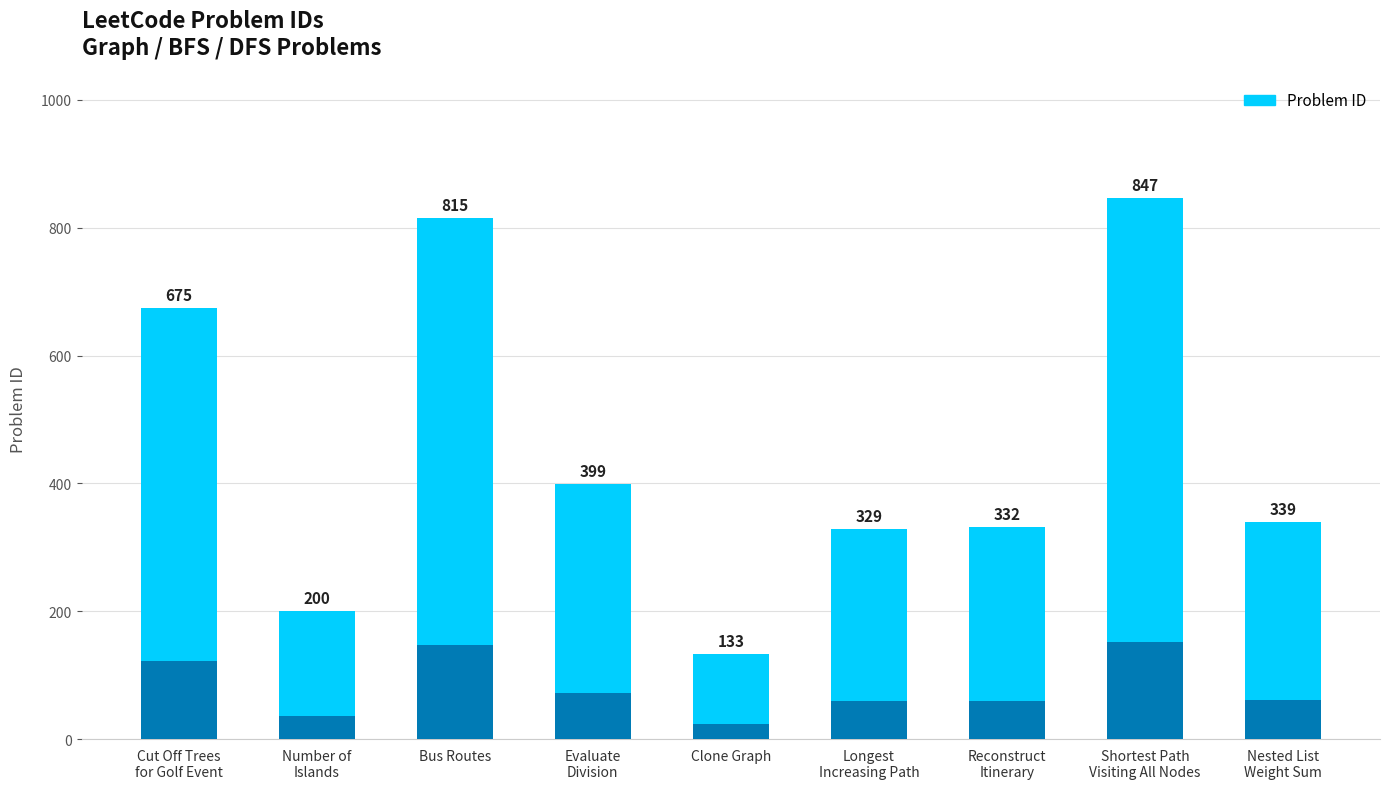

What is the average value?

452